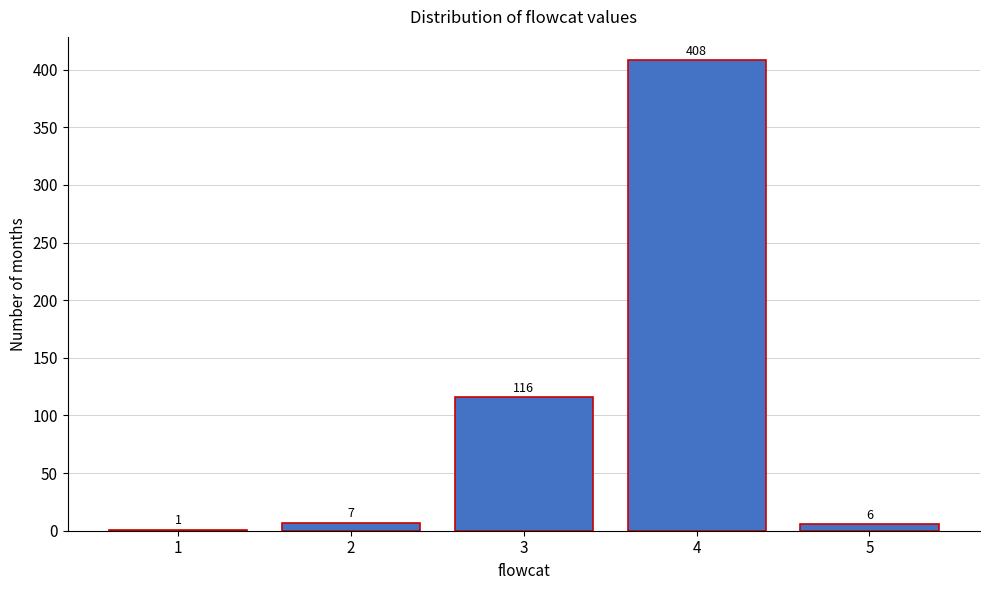

Reading left to right, list all the values displayed in this chart.

1=1	2=7	3=116	4=408	5=6